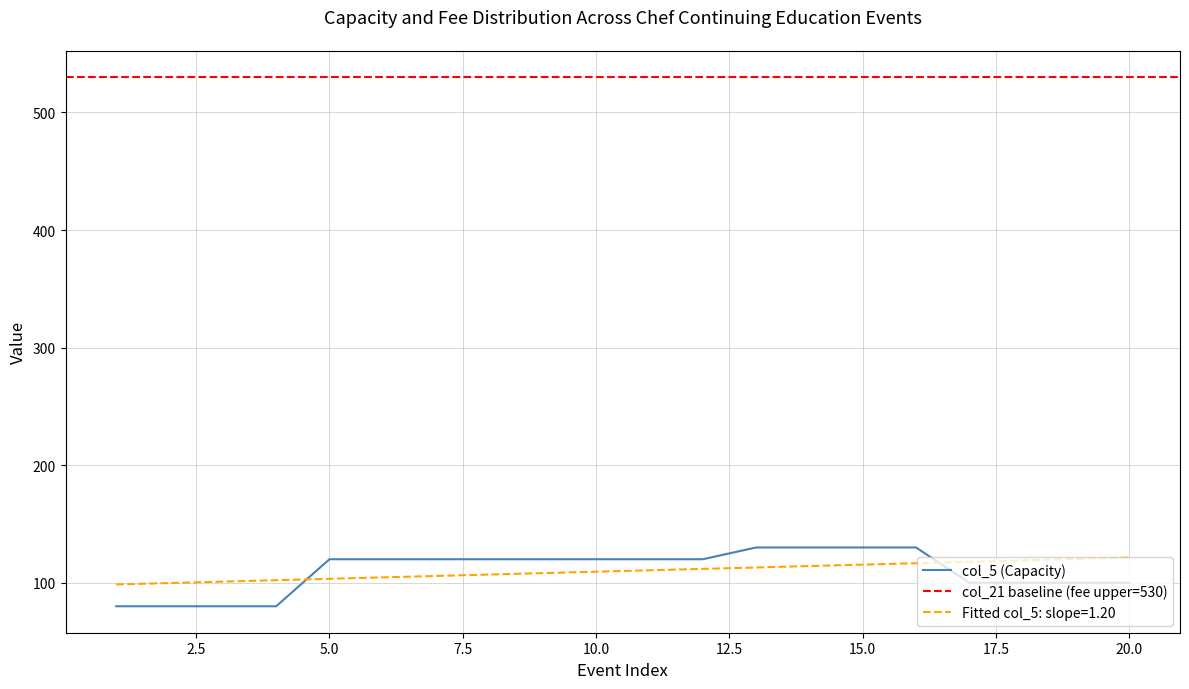

Does the chart display data point markers on the line(s)?

No